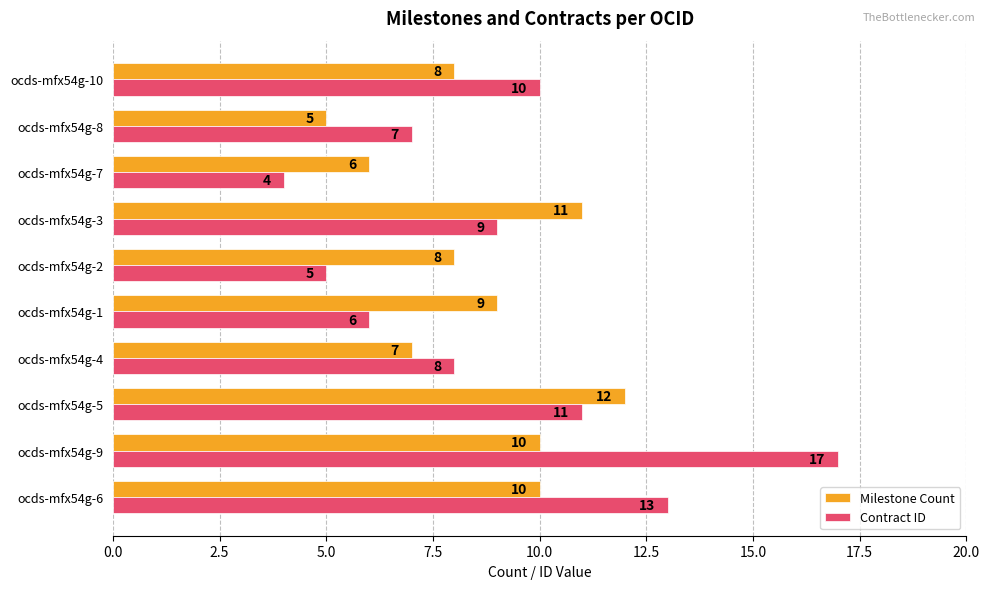

Rank the series by their average value, from lowest to highest.

Milestone Count, Contract ID